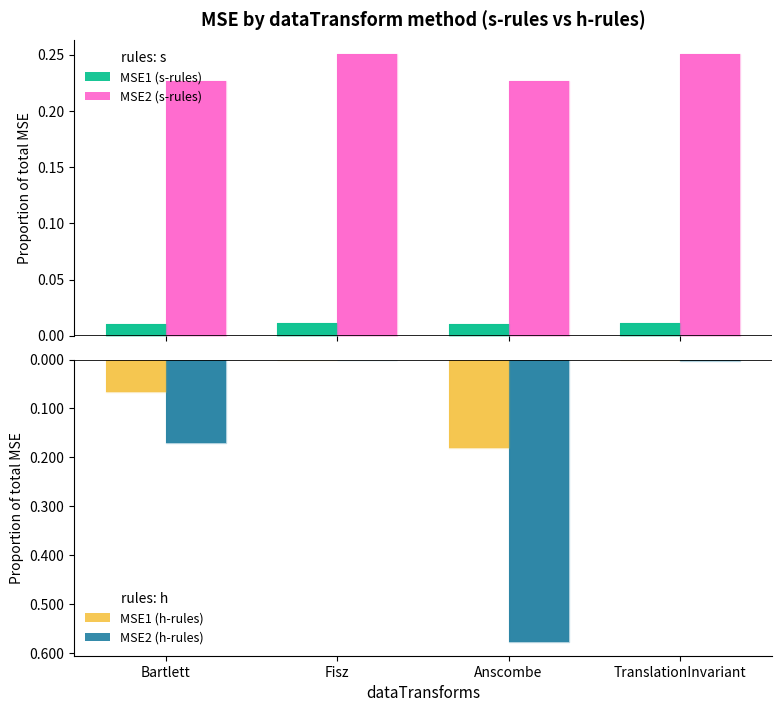

Which series has the widest spread of values?

MSE2 (h-rules)